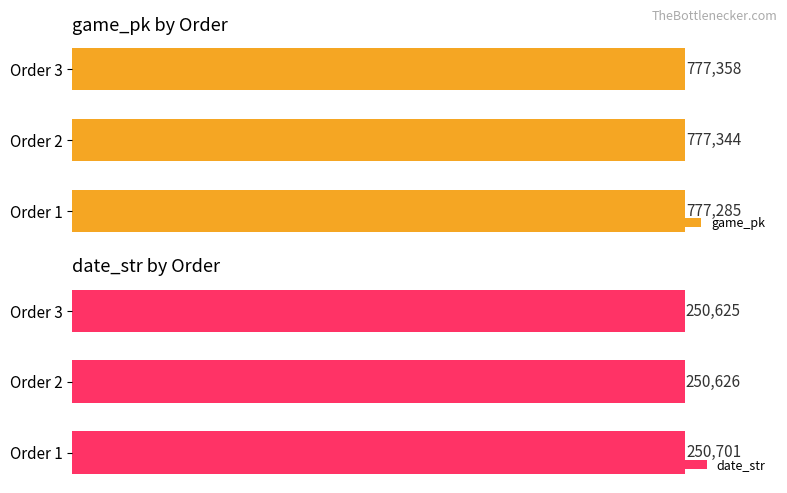

At how many categories does at least one series exceed 377846?

3